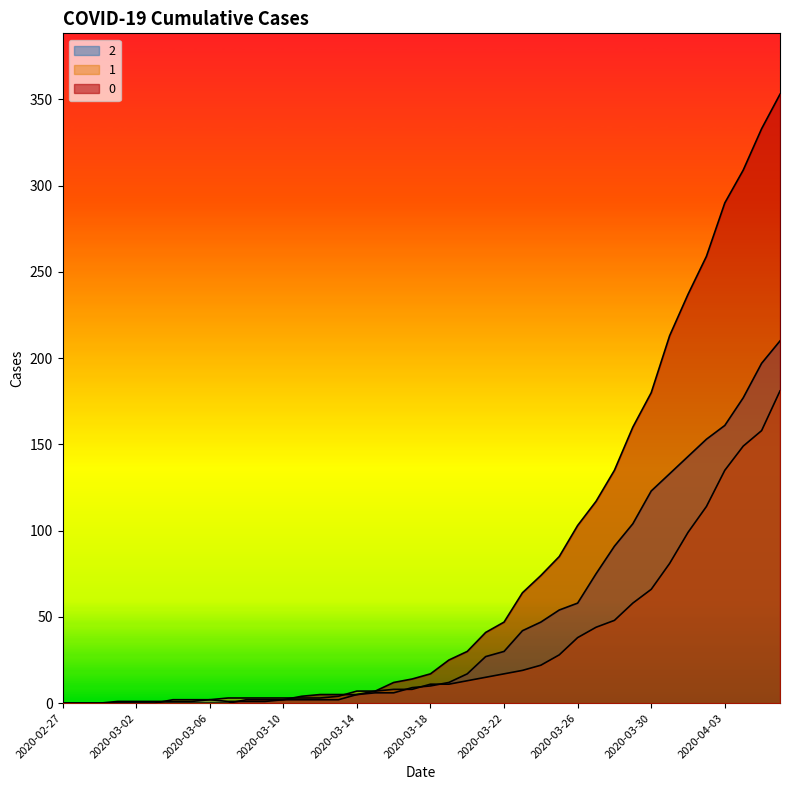

Count the number of data series in this chart.

3